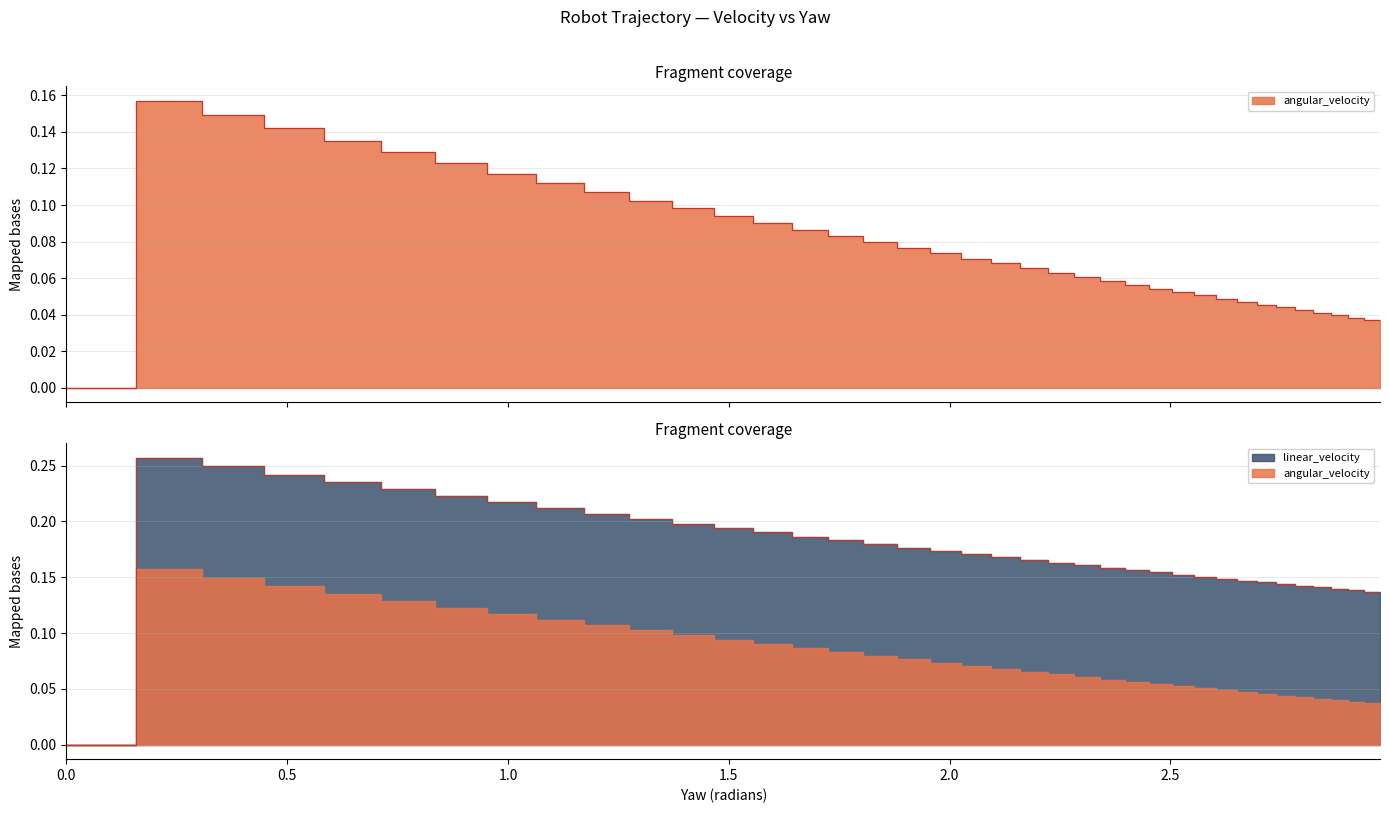

Is it true that the value at 7 is 0.2?

False